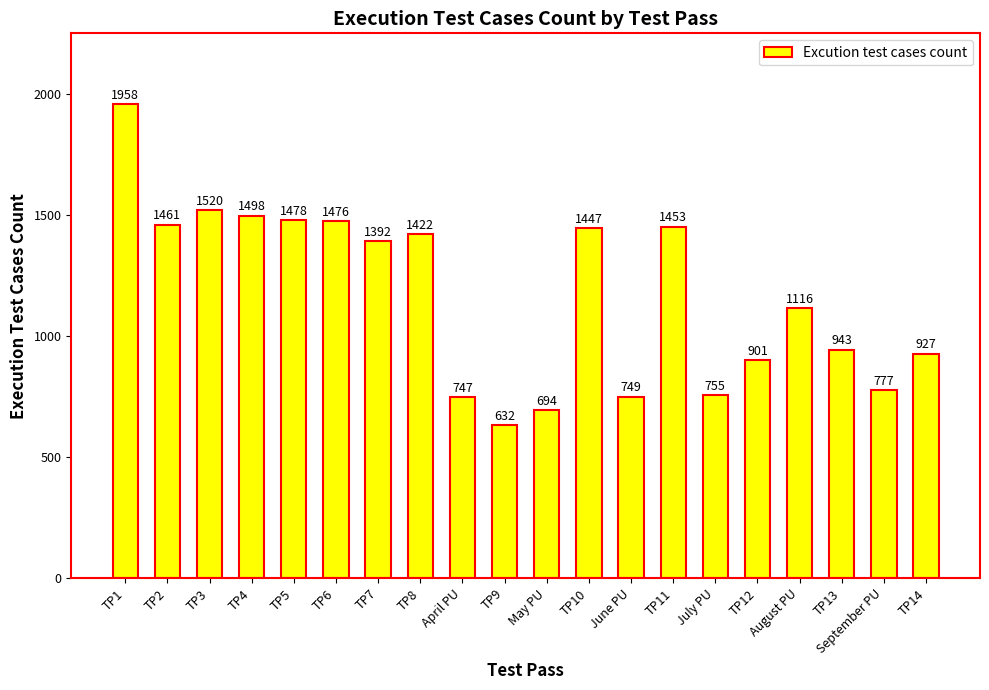

How many values are below 1392?

10